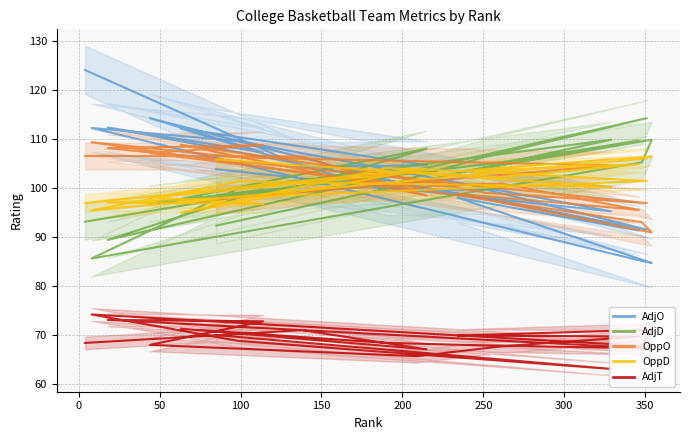

What is the difference between the highest and lowest values at 300?

39.9